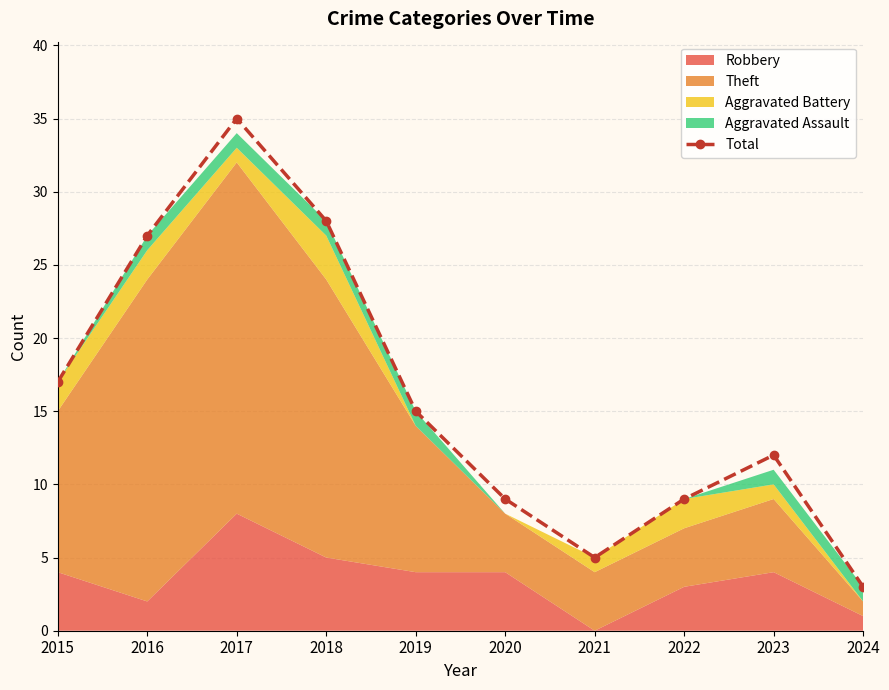

What is the value of the 10th point from the left?

3